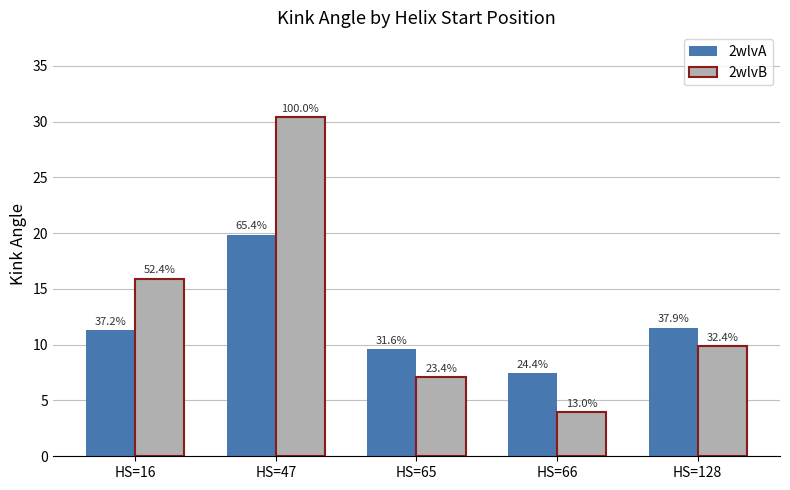

The 2wlvA series shows 11.5 at HS=128. True or false?

True